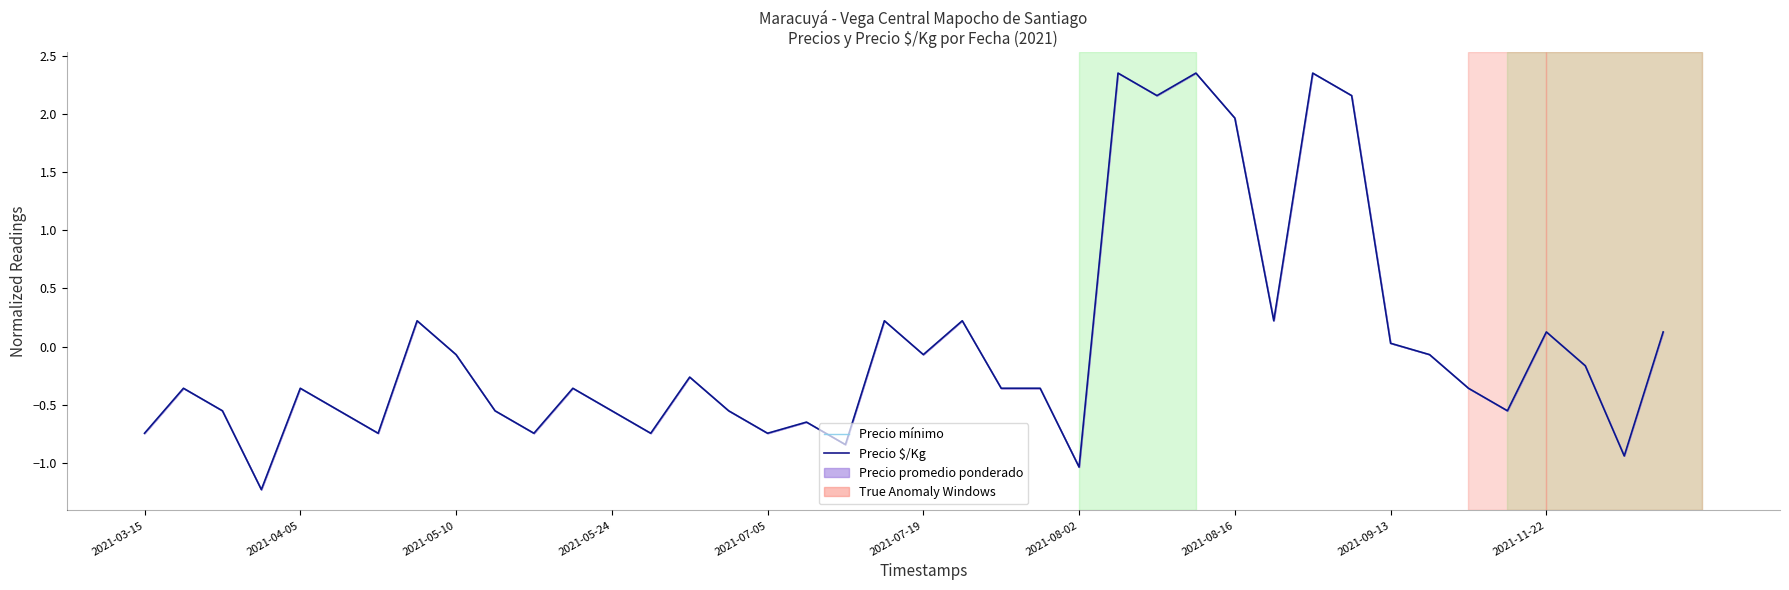

How many interior local peaks does the Precio mínimo series have?

12